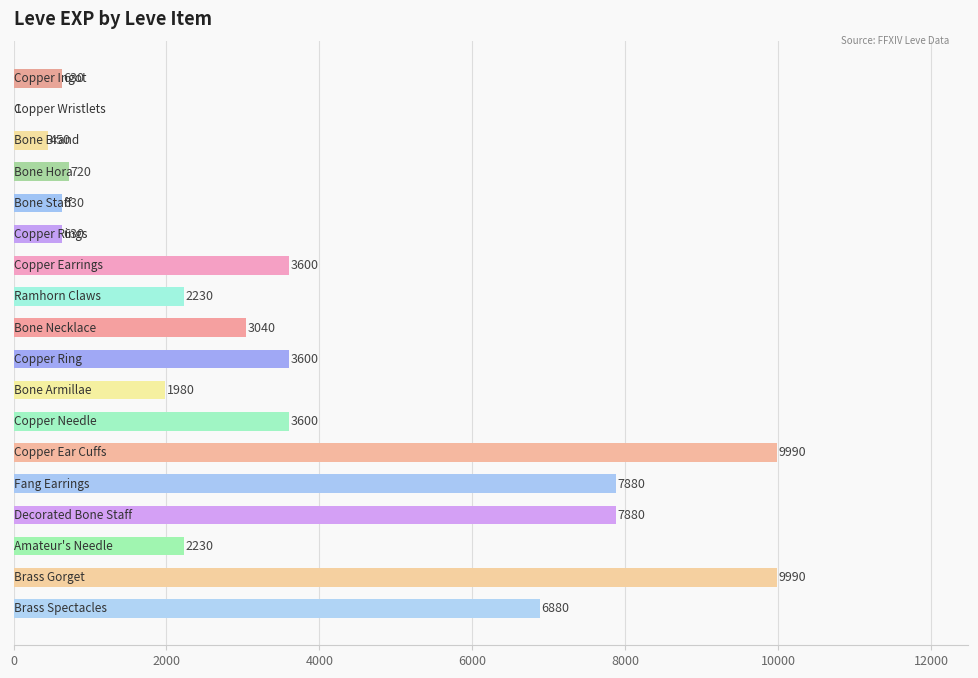

What is the maximum value shown in the chart?

9990